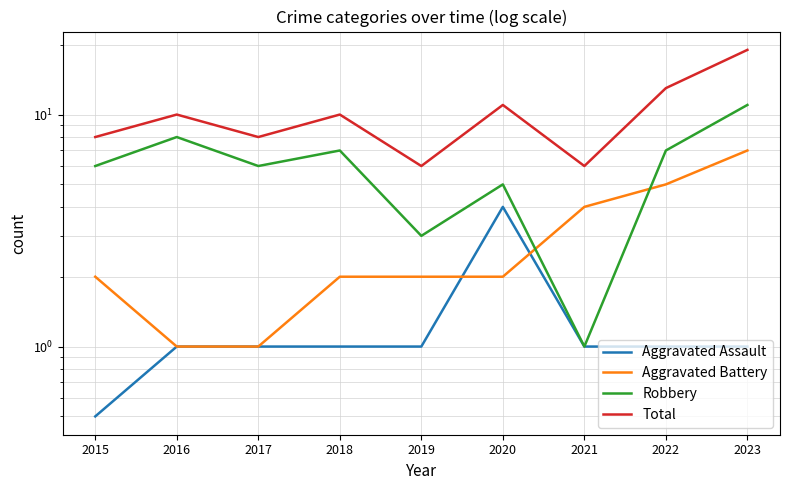

Which series has the widest spread of values?

Total